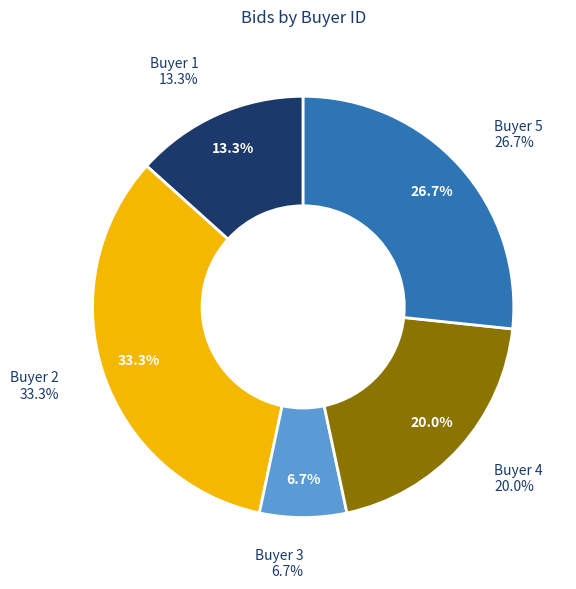

True or false: Buyer 5 accounts for 27% of the total.

True